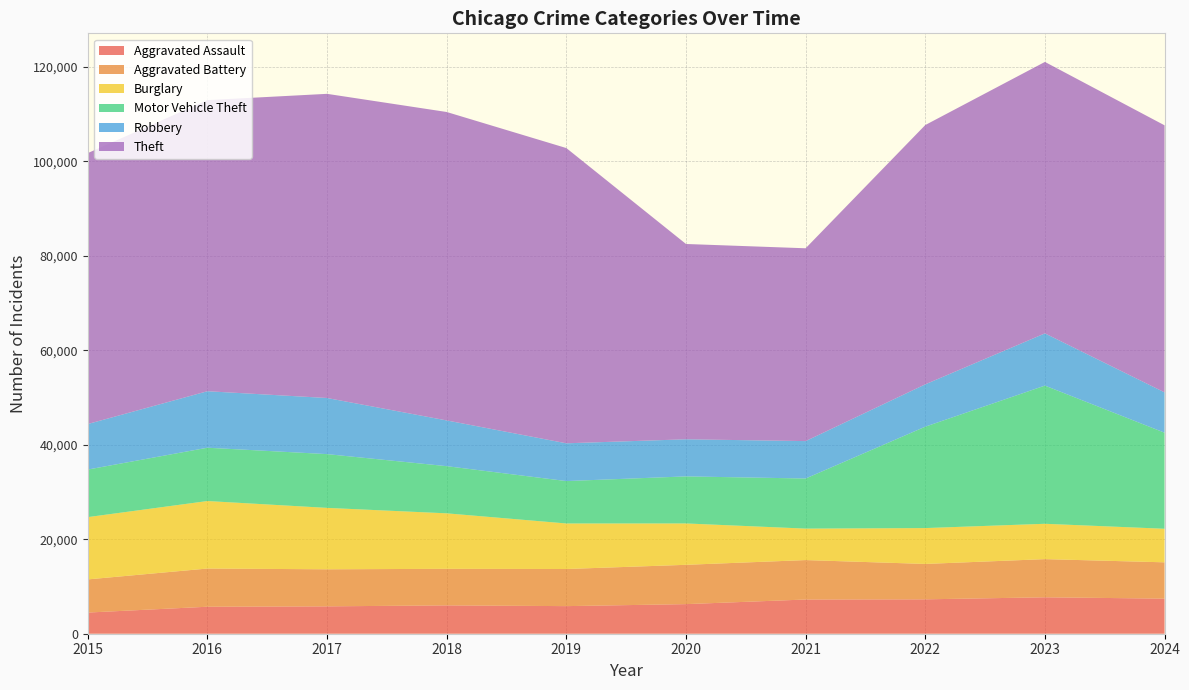

Reading right to left, what are all the values shown in this chart?

Aggravated Assault: 2024=7427	2023=7712	2022=7280	2021=7242	2020=6265	2019=5841	2018=6002	2017=5793	2016=5713	2015=4480
Aggravated Battery: 2024=7687	2023=8078	2022=7491	2021=8347	2020=8321	2019=7858	2018=7735	2017=7845	2016=8086	2015=7019
Burglary: 2024=7104	2023=7482	2022=7592	2021=6662	2020=8758	2019=9638	2018=11747	2017=13001	2016=14289	2015=13184
Motor Vehicle Theft: 2024=20334	2023=29252	2022=21465	2021=10605	2020=9959	2019=8978	2018=9985	2017=11380	2016=11285	2015=10068
Robbery: 2024=8538	2023=11053	2022=8963	2021=7920	2020=7855	2019=7995	2018=9681	2017=11880	2016=11960	2015=9638
Theft: 2024=56529	2023=57463	2022=54888	2021=40817	2020=41343	2019=62496	2018=65290	2017=64386	2016=61623	2015=57351